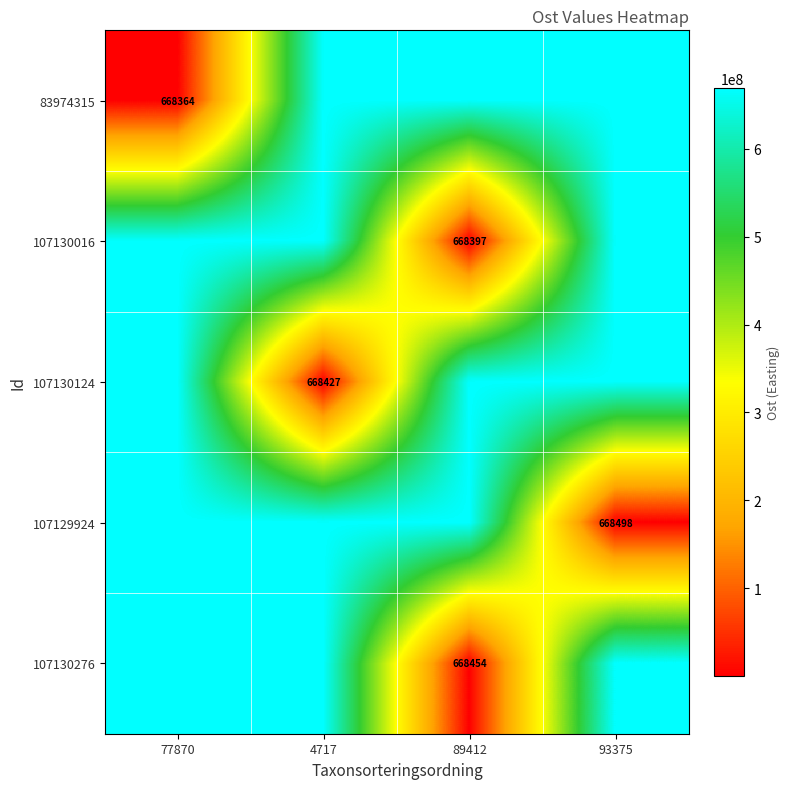

Is it true that 107129924 equals 668498 at 93375?

True